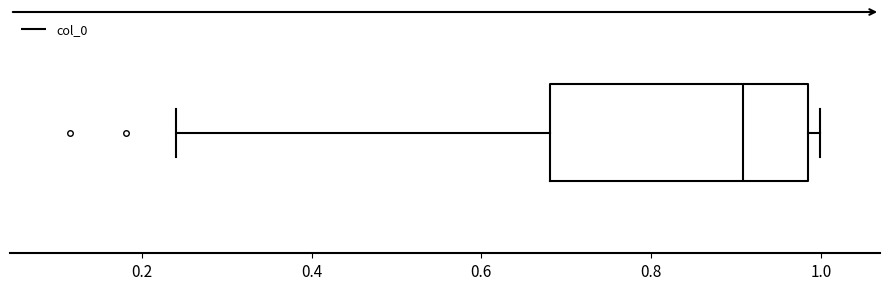

Read this box plot against the x-axis: the position of the median line, the range covered by the box, and the ends of both whiskers. The values are not printed on the chart, so give them approximately, as read against the axis.

median 0.90, box 0.68 to 0.98, whiskers 0.24 to 1.00